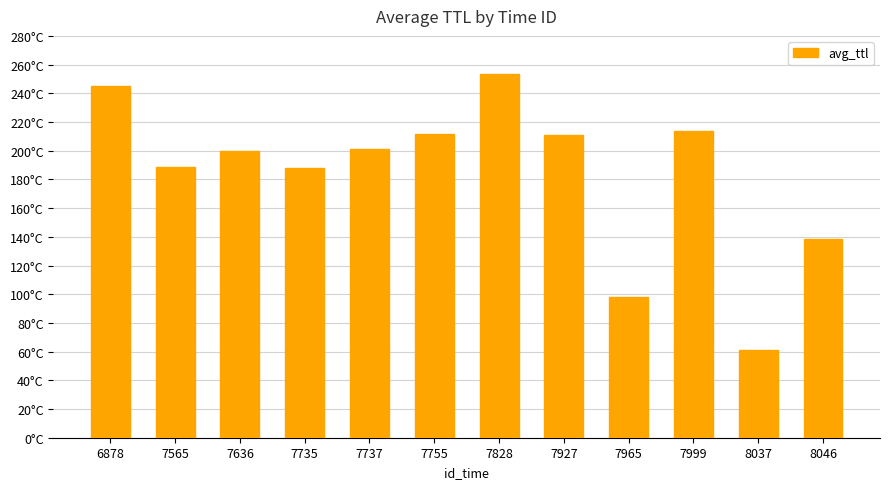

Where does the data first go above 201?

6878